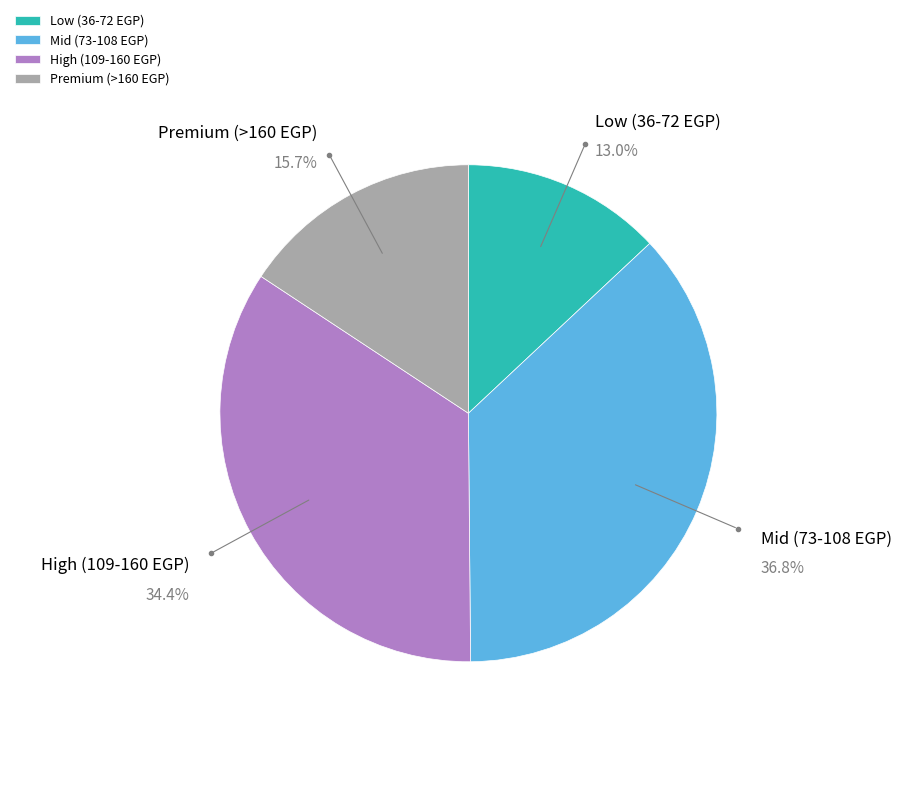

How many slices are in this pie chart?

4